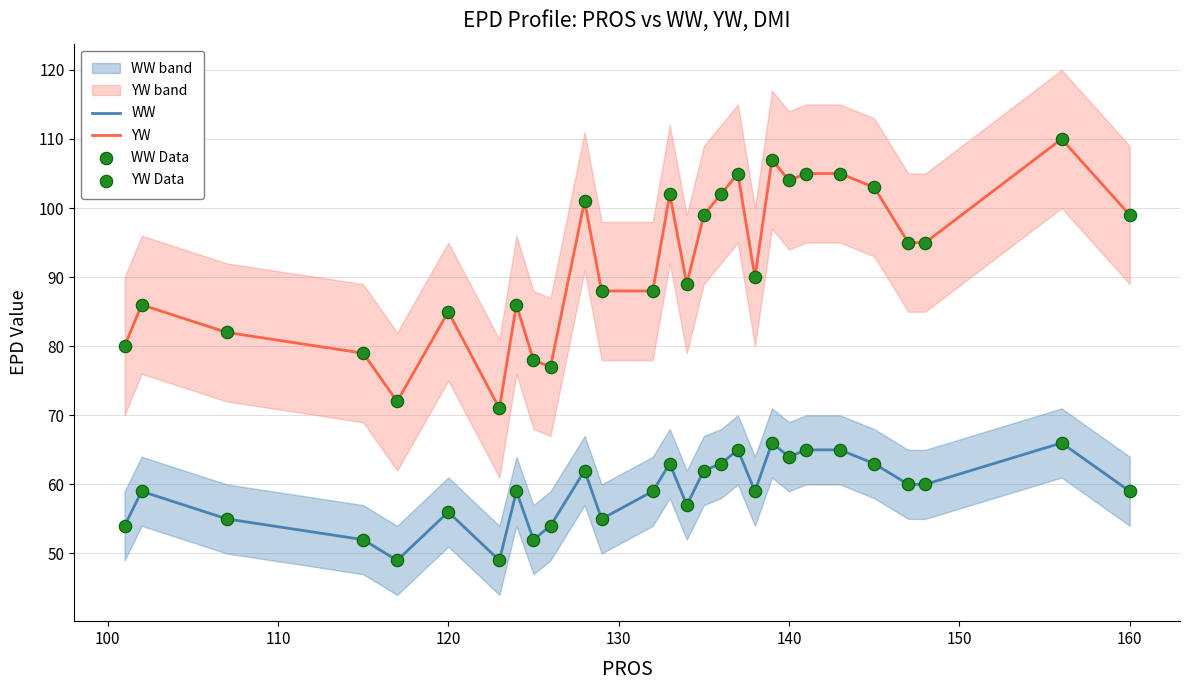

What is the minimum value for YW?

71